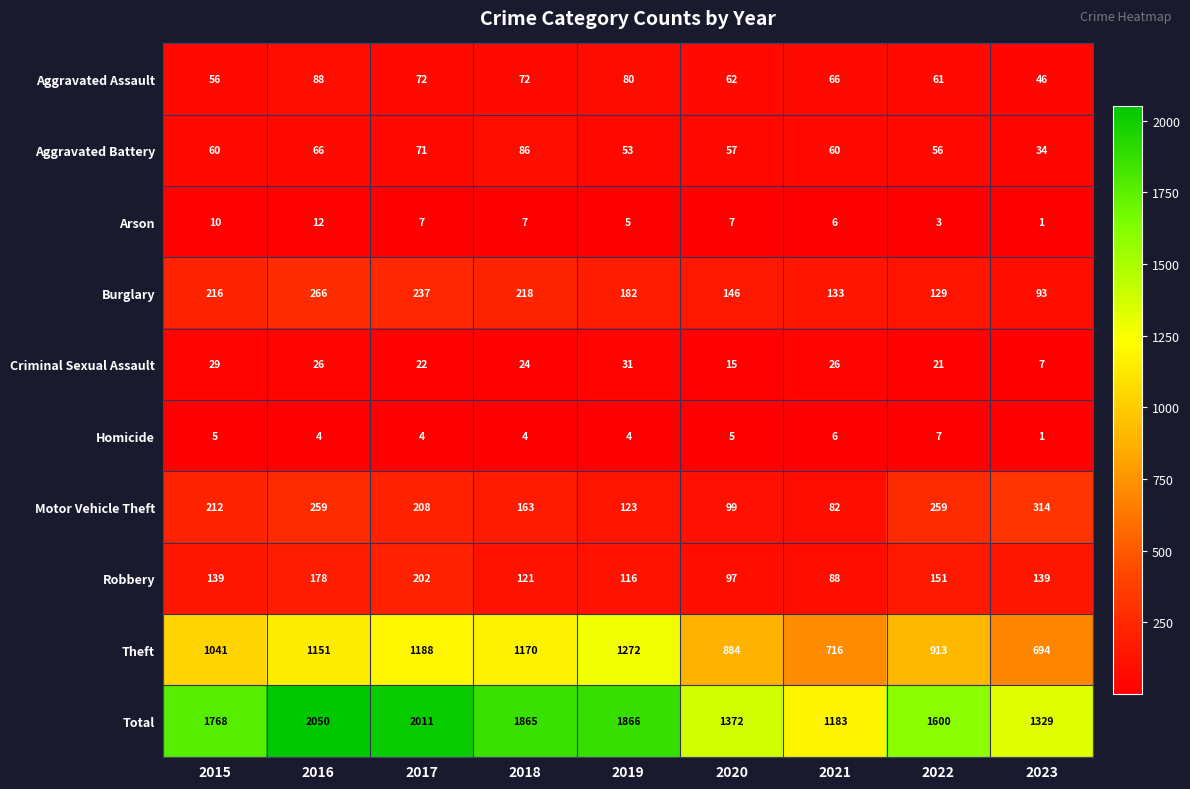

Is the value of Burglary at 2019 greater than the value of Homicide at 2019?

Yes